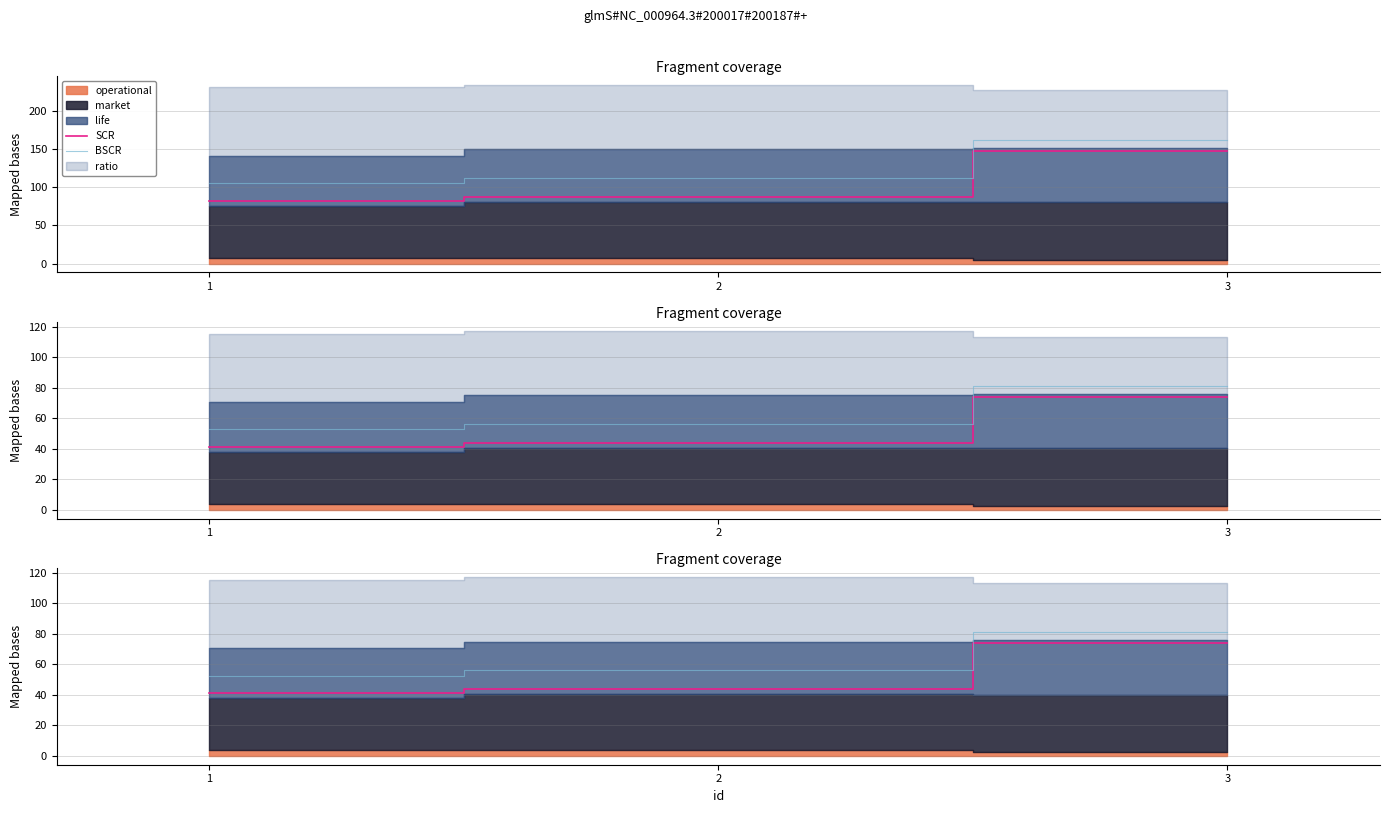

Is it true that SCR equals 62.2 at 1?

False